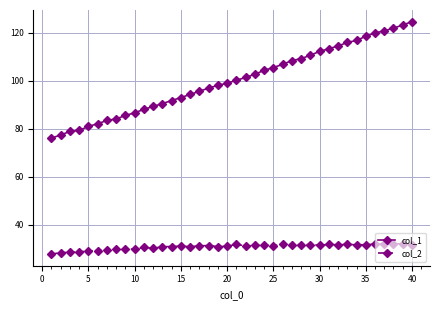

What is the maximum value for col_1?

124.5